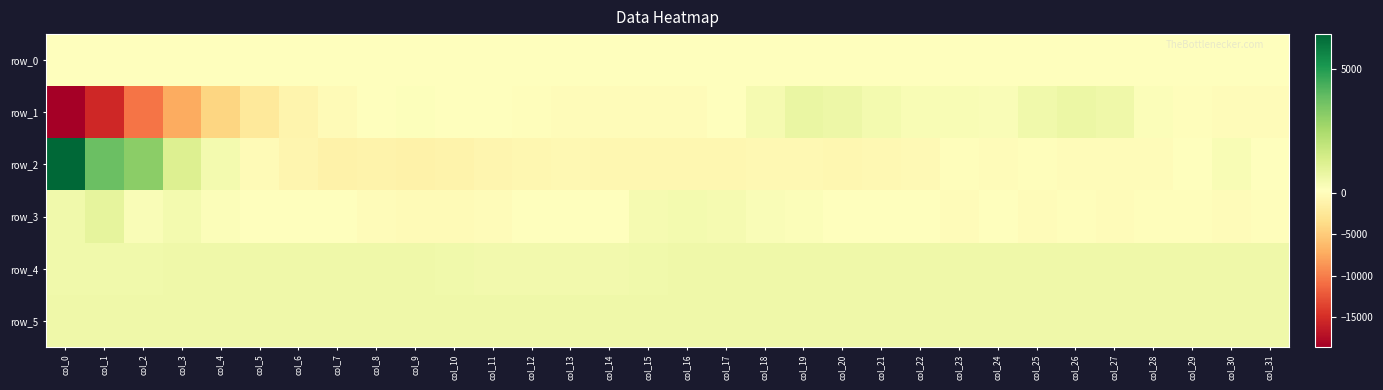

Reading right to left, what are all the values shown in this chart?

row_0: 249.0	249.0	249.0	248.9	248.9	248.8	248.8	248.8	248.7	248.6	248.6	248.6	248.5	248.5	248.4	248.4	248.3	248.3	248.2	248.2	248.1	248.1	248.1	248.0	248.0	247.9	247.9	247.8	247.8	247.8	247.7	247.6
row_1: 13.0	17.0	135.0	471.0	823.0	943.0	797.0	497.0	529.0	555.0	690.0	890.0	949.0	646.0	243.0	13.0	7.0	4.0	0.0	73.0	272.0	359.0	413.0	321.0	-258.0	-944.0	-2272.0	-4121.0	-7380.0	-10570.0	-15463.0	-18666.0
row_2: 272.0	539.0	276.0	-48.0	-102.0	-109.0	161.0	6.0	58.0	-312.0	-495.0	-570.0	-456.0	-490.0	-644.0	-670.0	-615.0	-576.0	-527.0	-615.0	-751.0	-1098.0	-1213.0	-1081.0	-1279.0	-731.0	-246.0	669.0	1406.0	3219.0	3861.0	6365.0
row_3: 45.0	-3.0	135.0	153.0	-85.0	94.0	-11.0	304.0	4.0	287.0	300.0	345.0	474.0	516.0	656.0	699.0	657.0	359.0	321.0	226.0	16.0	-189.0	-243.0	-59.0	293.0	264.0	377.0	437.0	694.0	492.0	1096.0	774.0
row_4: 815.0	815.0	816.0	817.0	819.0	821.0	831.0	816.0	811.0	812.0	811.0	811.0	812.0	805.0	806.0	815.0	785.0	737.0	743.0	744.0	757.0	780.0	805.0	812.0	814.0	815.0	809.0	807.0	806.0	804.0	800.0	801.0
row_5: 826.0	827.0	824.0	828.0	825.0	830.0	824.0	821.0	827.0	823.0	826.0	822.0	830.0	827.0	824.0	829.0	836.0	830.0	831.0	841.0	828.0	826.0	831.0	821.0	825.0	820.0	830.0	825.0	819.0	824.0	823.0	823.0